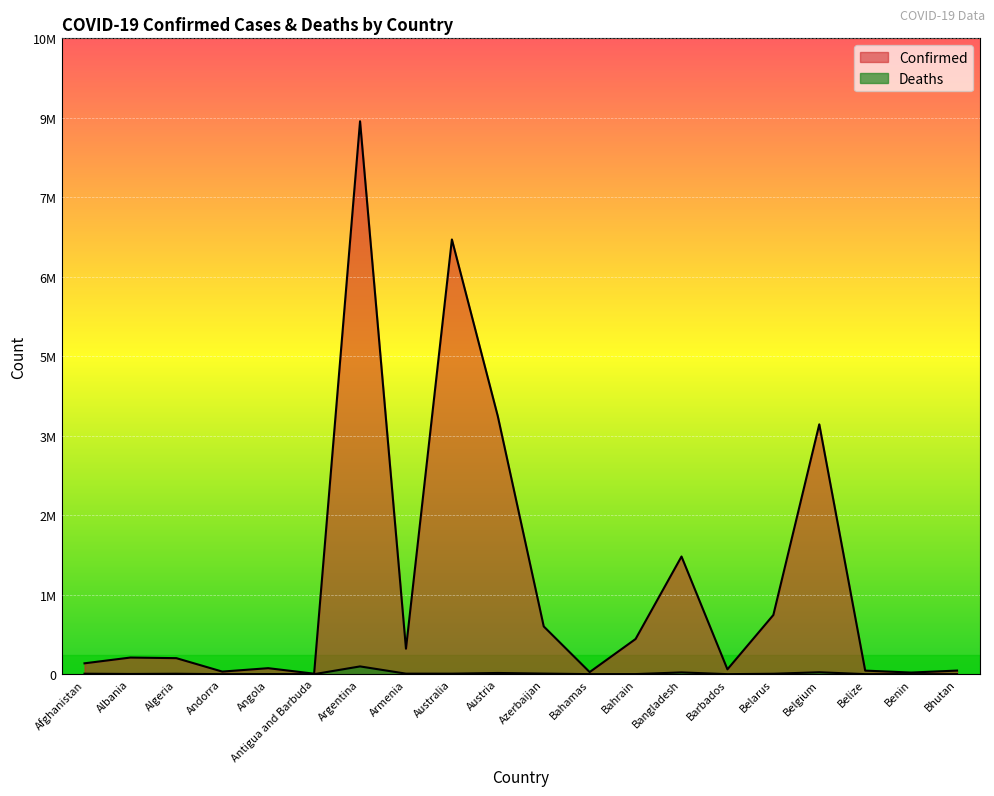

True or false: Deaths and Confirmed cross at least once.

False